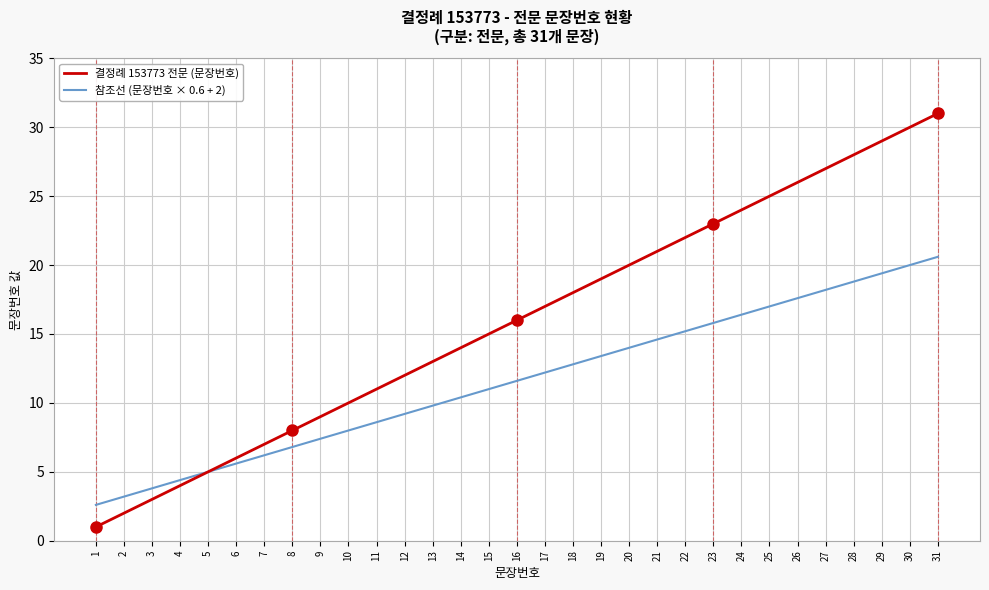

What is the greatest value displayed?

31.0